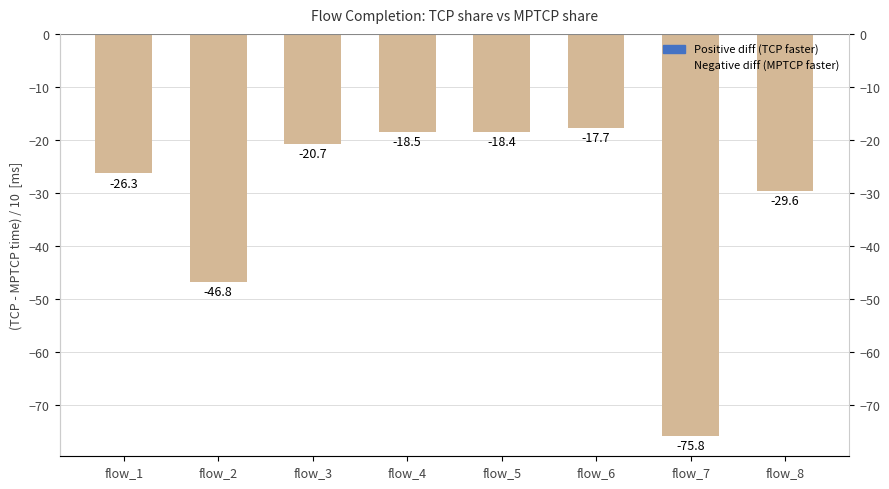

What is the smallest value displayed?

-75.8